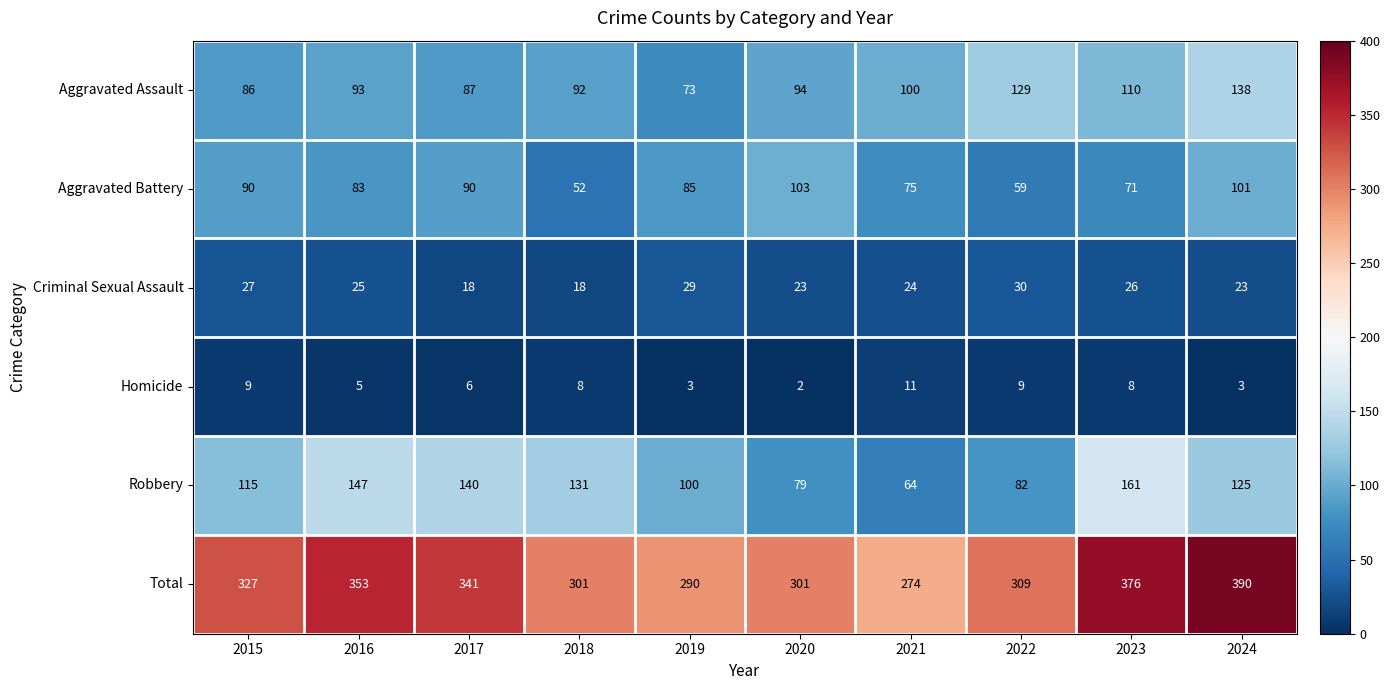

How many data points does each series have?

10